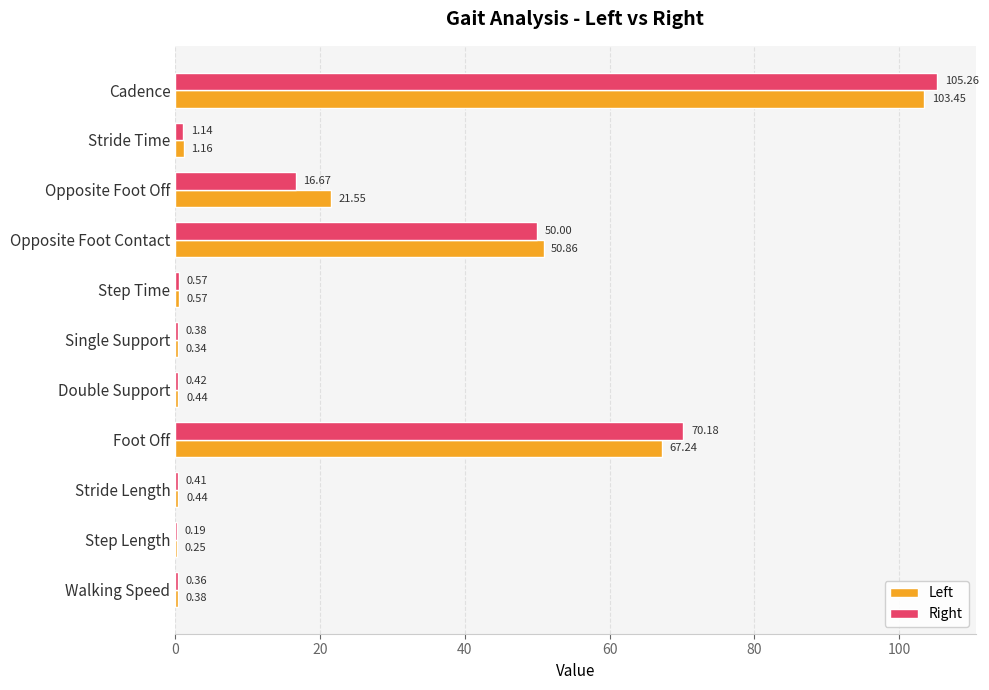

At which label is Right closest to 52?

Opposite Foot Contact